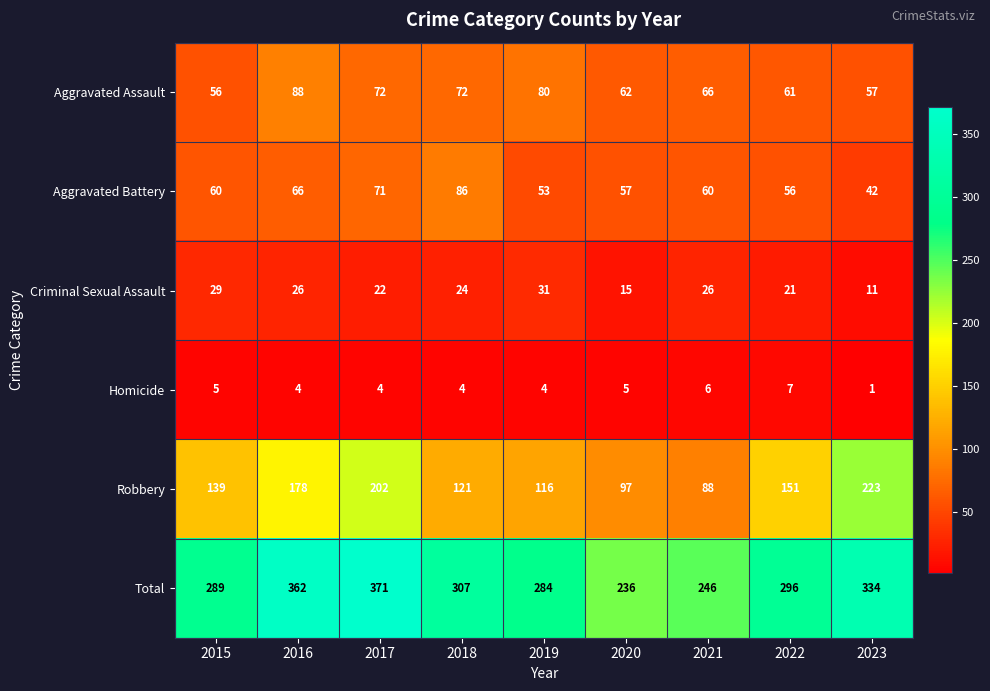

What is the maximum value shown in the chart?

371